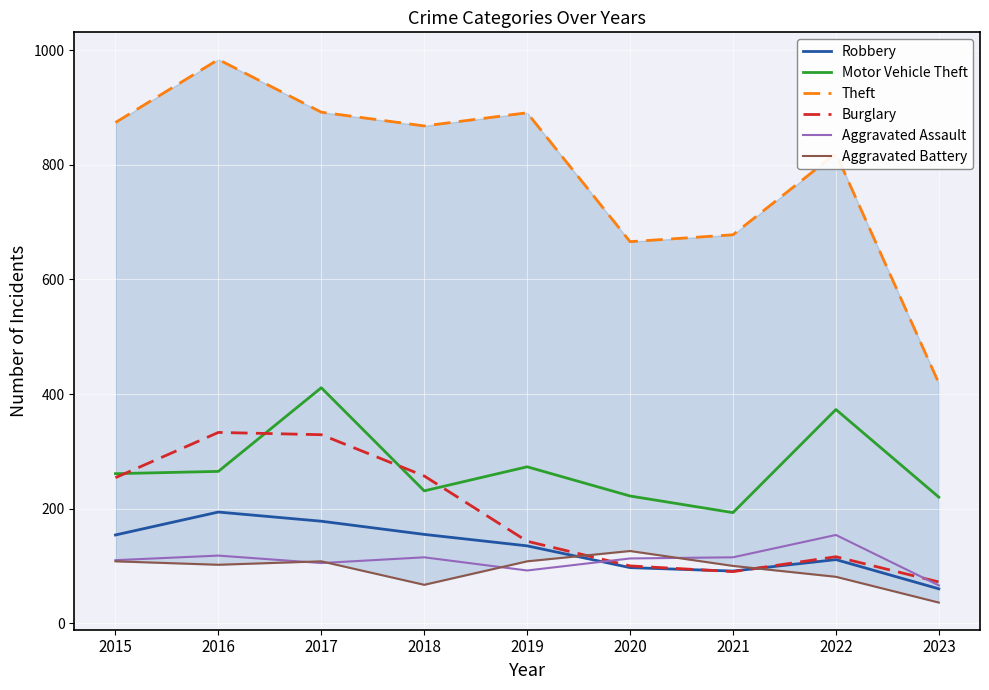

What is the sum of all Theft values?

7092